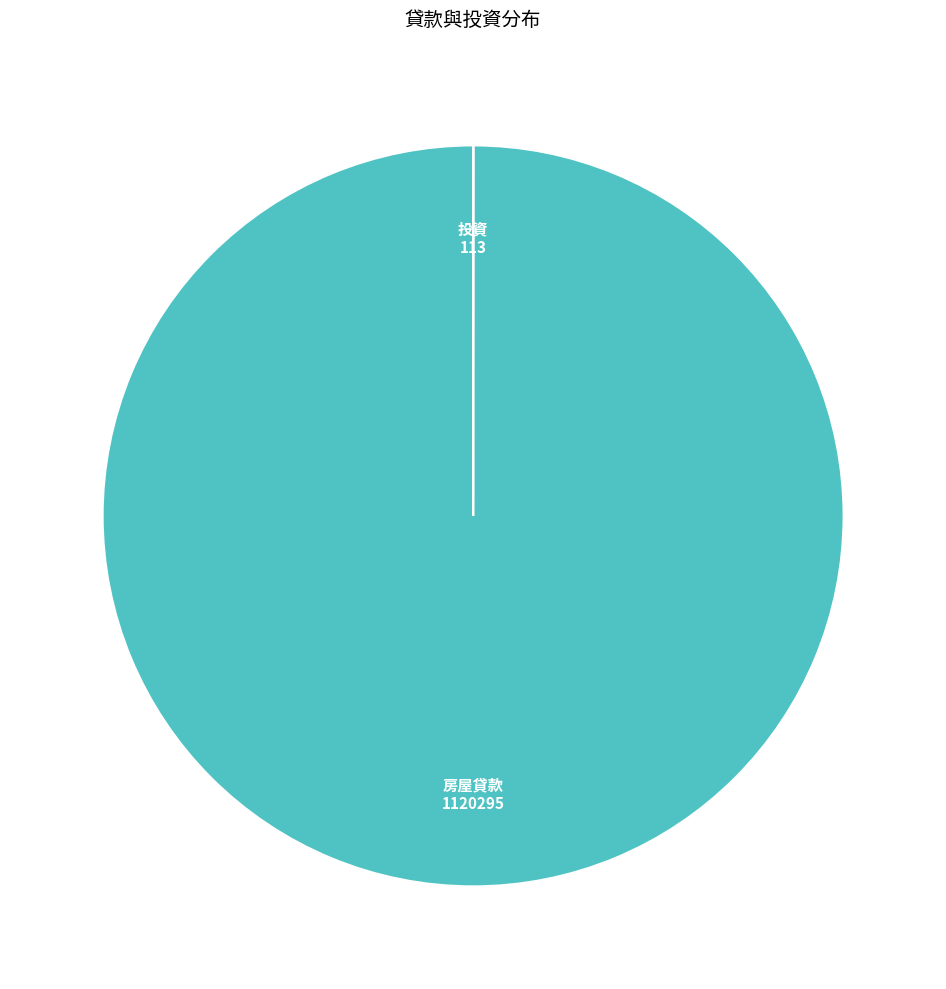

Is there any slice that represents more than half of the pie?

Yes